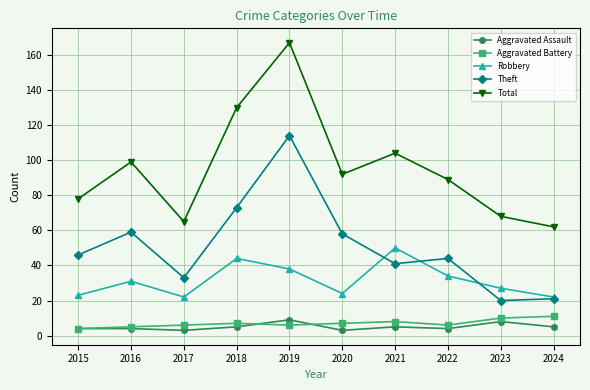

Rank the series at 2023 from lowest to highest value.

Aggravated Assault, Aggravated Battery, Theft, Robbery, Total